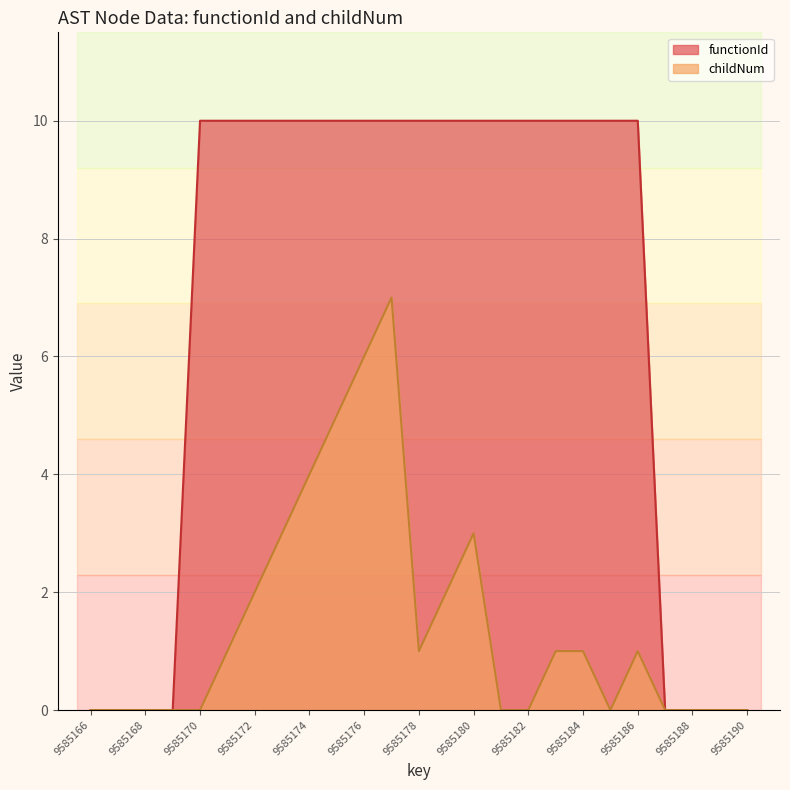

Where is childNum nearest to the value 3?

9585173